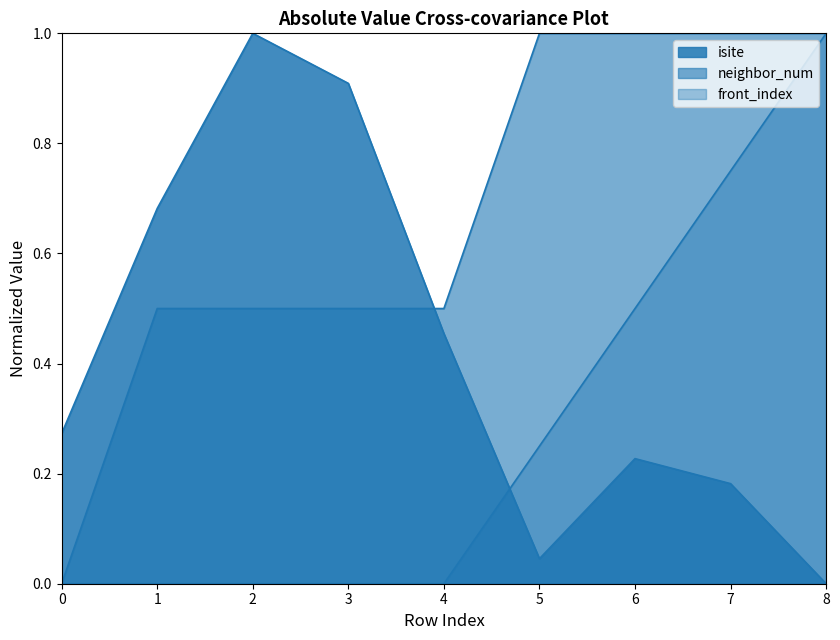

Rank the series at 5 from highest to lowest value.

neighbor_num, front_index, isite